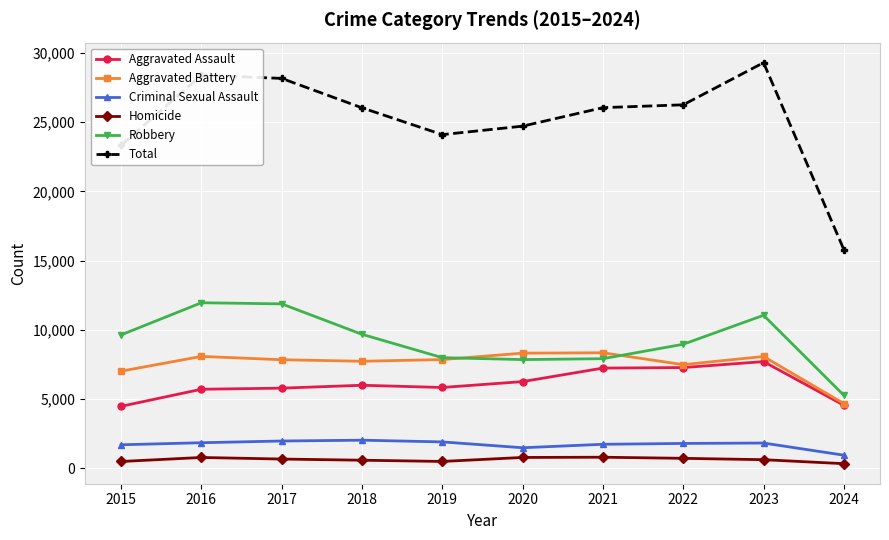

What is the value of the Homicide point at the 7th from the left?

804